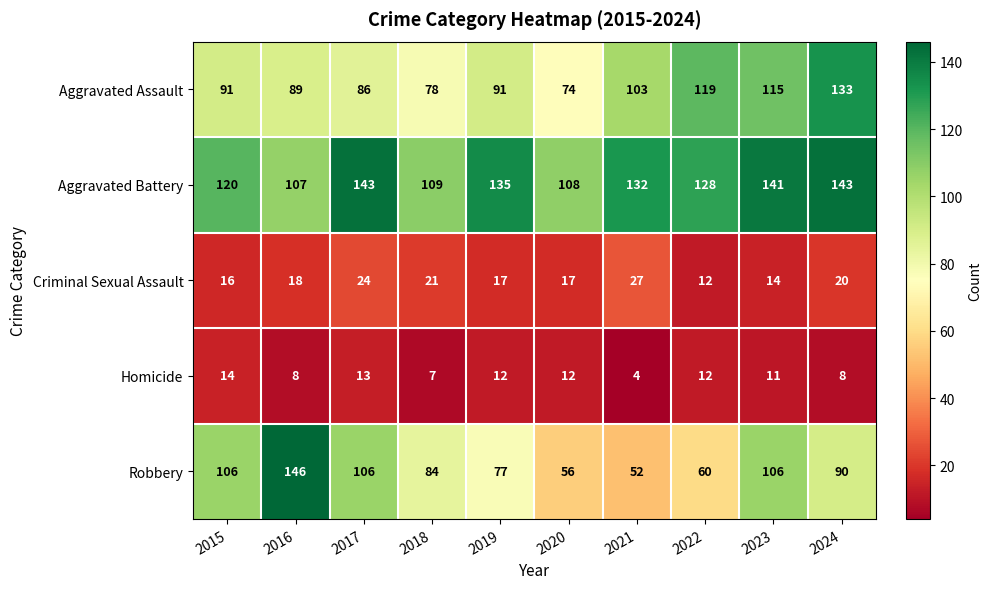

Is the value of Criminal Sexual Assault at 2021 greater than the value of Aggravated Battery at 2017?

No